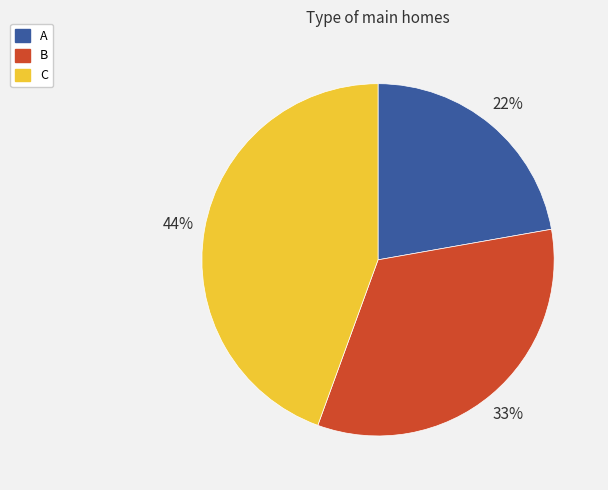

Combined, do A and B account for over 50%?

Yes